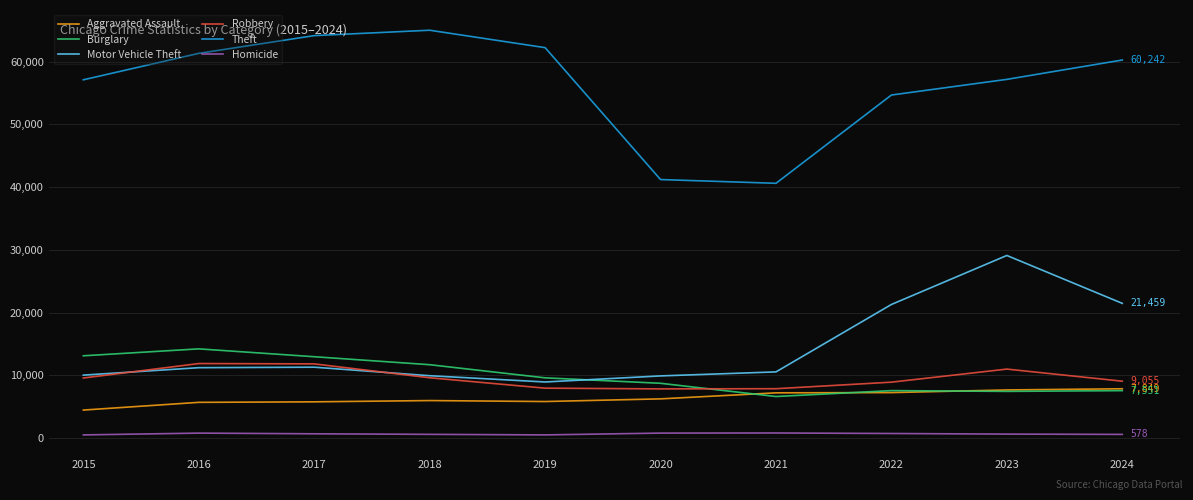

Where does the Burglary series first go above 9590?

2015